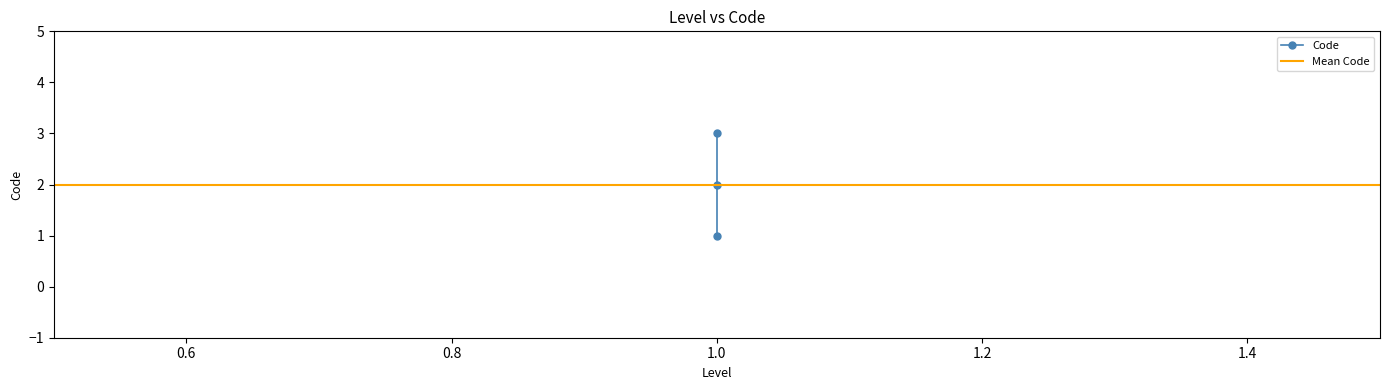

The value at 1 is 4. True or false?

False